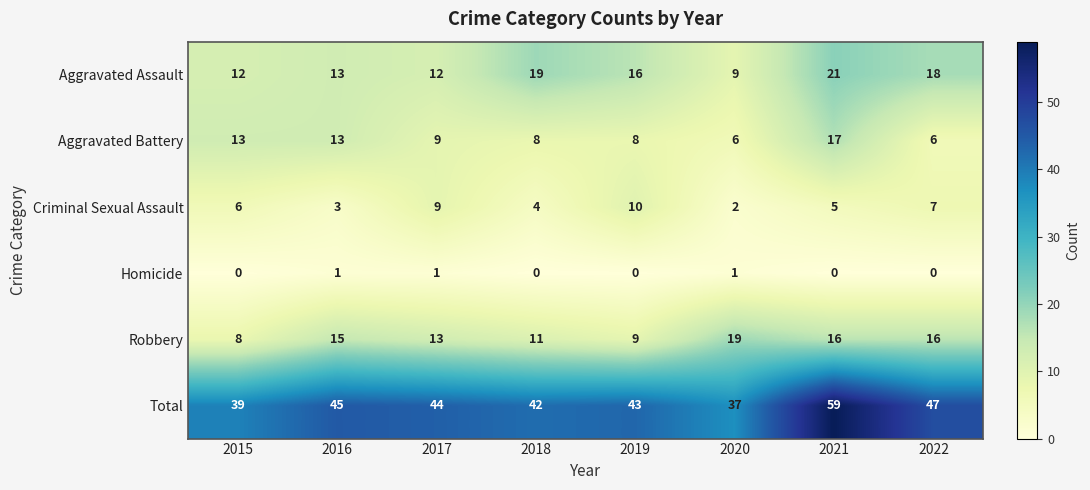

Which category has the highest value across all series?

2021